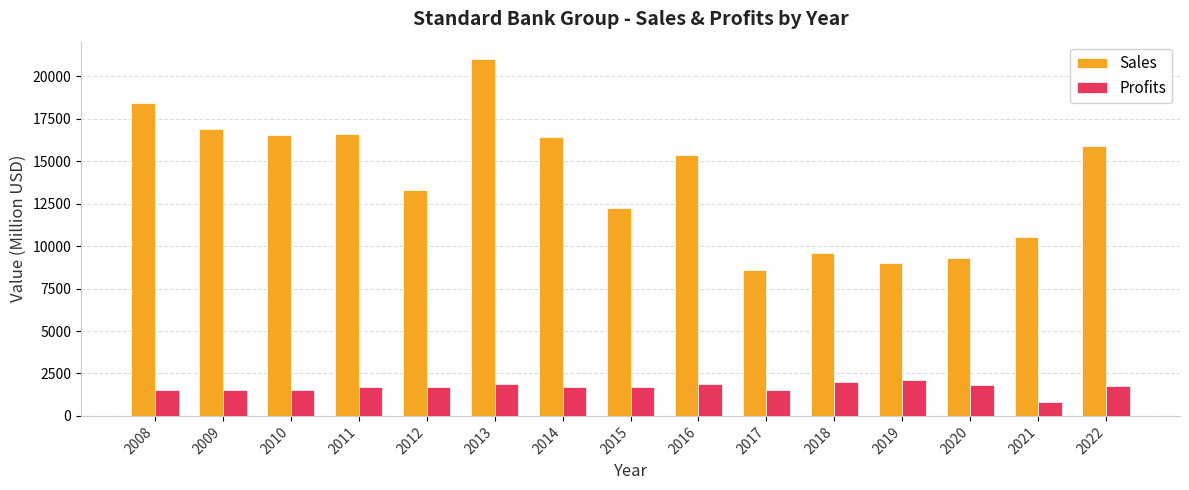

Read the Profits value at 2015.

1683.4